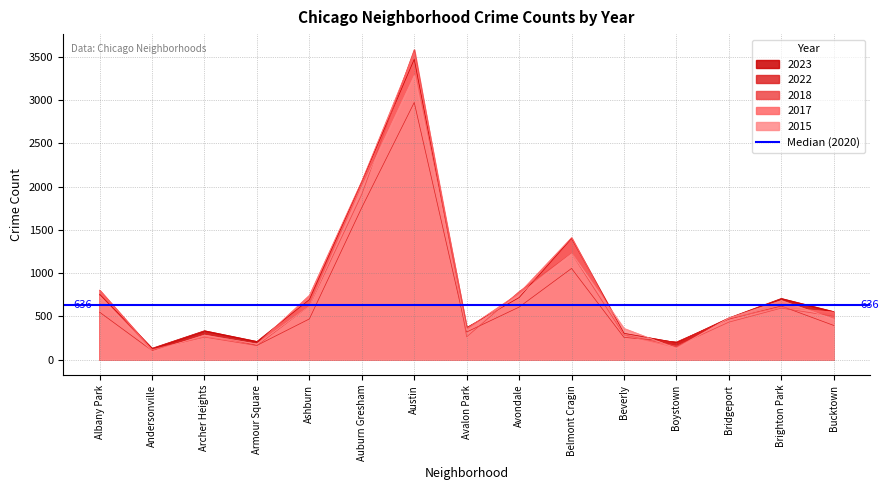

What position from the left is Belmont Cragin?

10